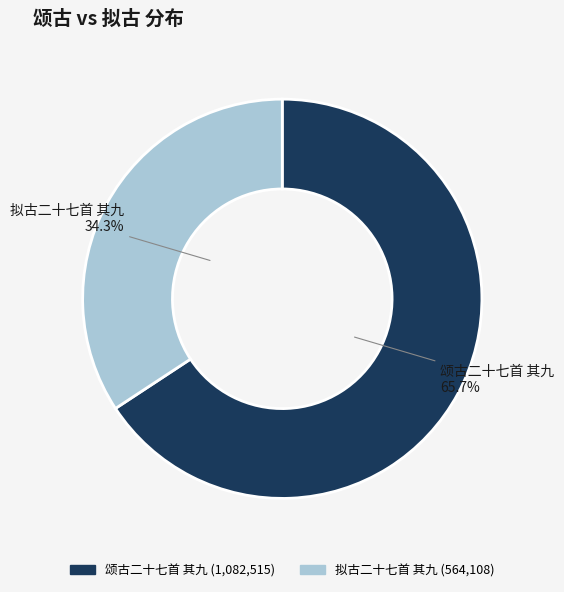

Which category has the smallest portion of the pie?

拟古二十七首 其九